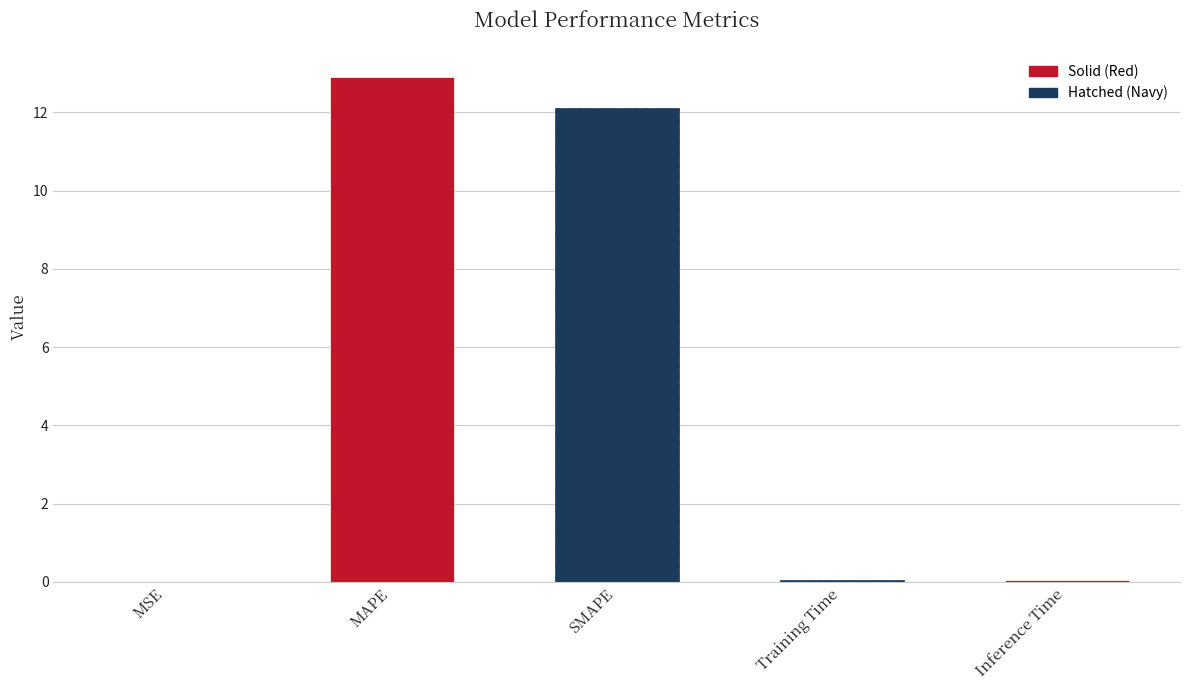

Rank the categories by value from lowest to highest.

MSE, Training Time, Inference Time, SMAPE, MAPE